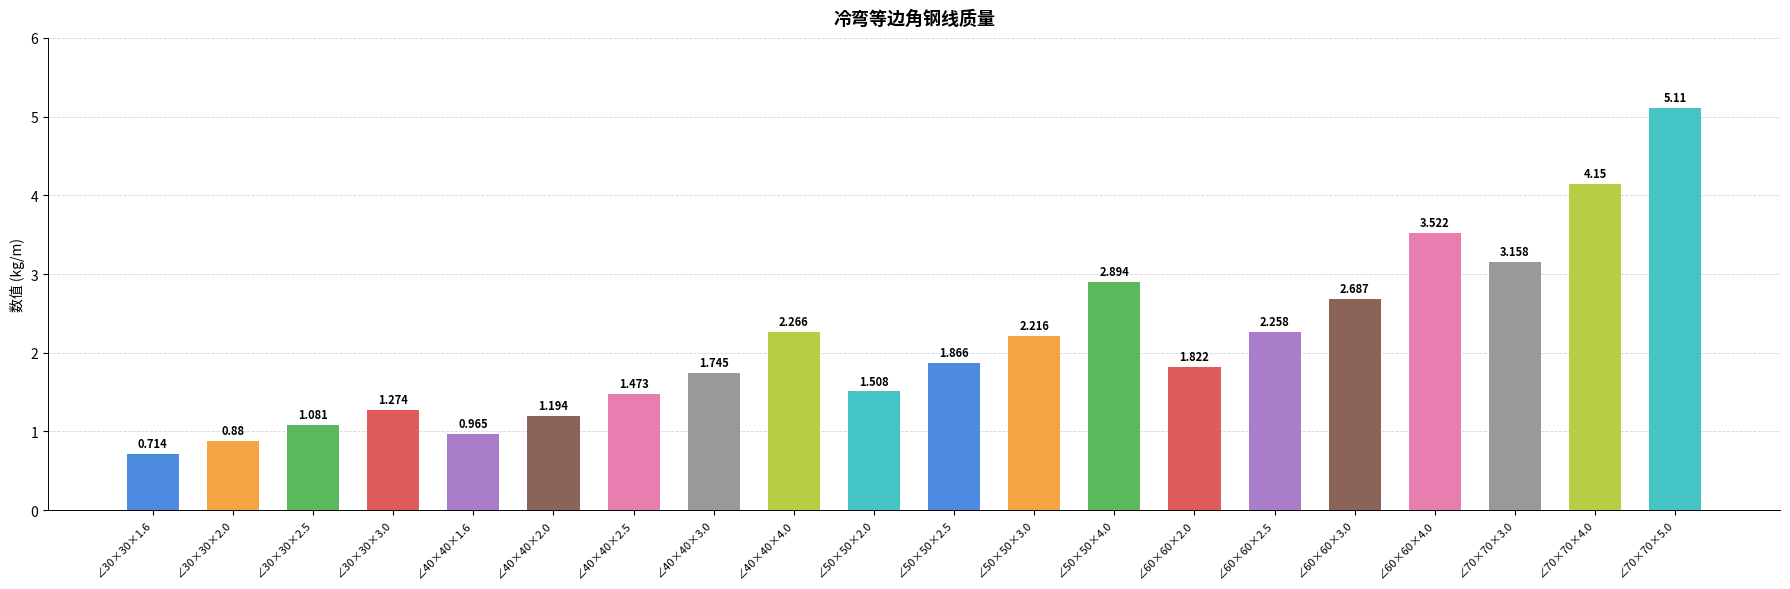

What is the difference between the maximum and minimum values?

4.4